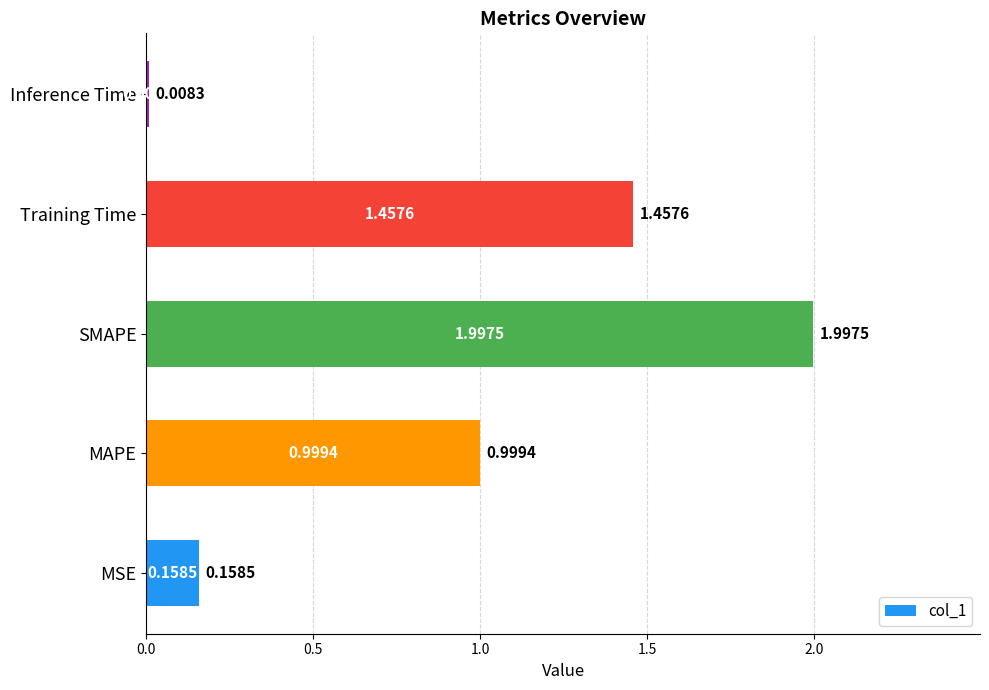

Rank the categories by value from highest to lowest.

SMAPE, Training Time, MAPE, MSE, Inference Time